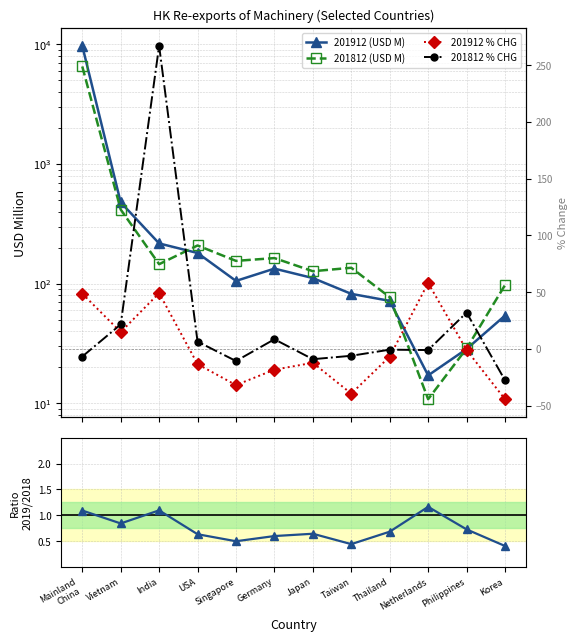

At how many categories does at least one series exceed 2526?

1